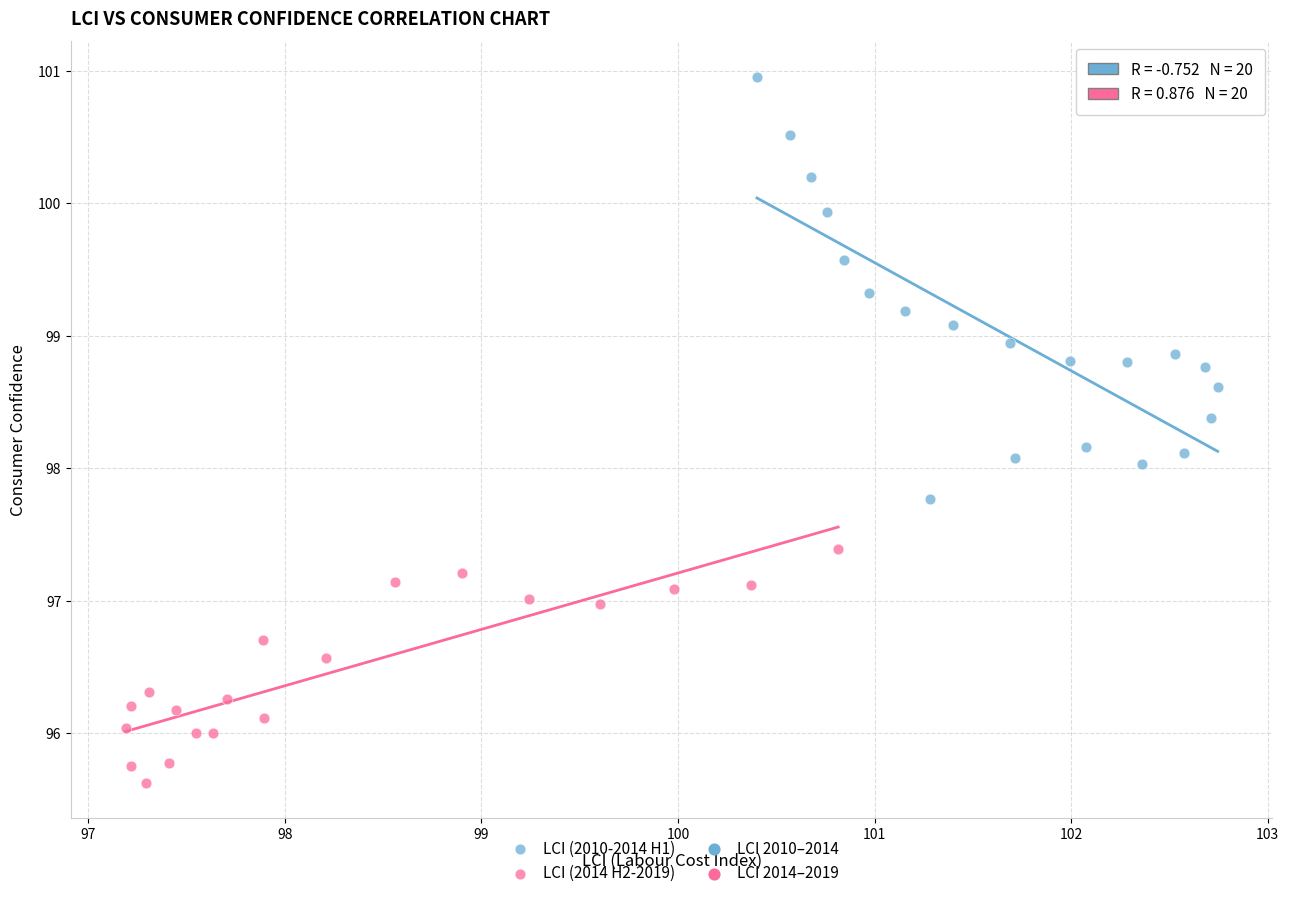

Which series reaches the minimum Y coordinate?

LCI (2014 H2-2019)